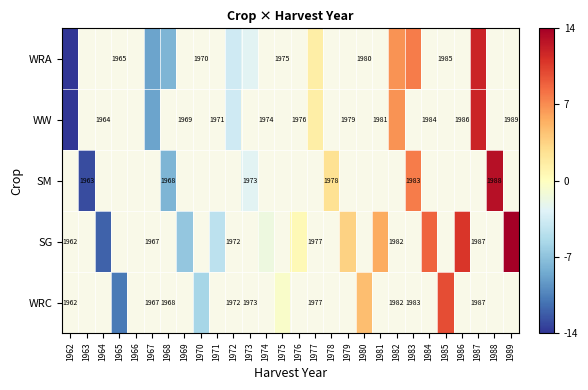

Count the number of categories in the chart.

28